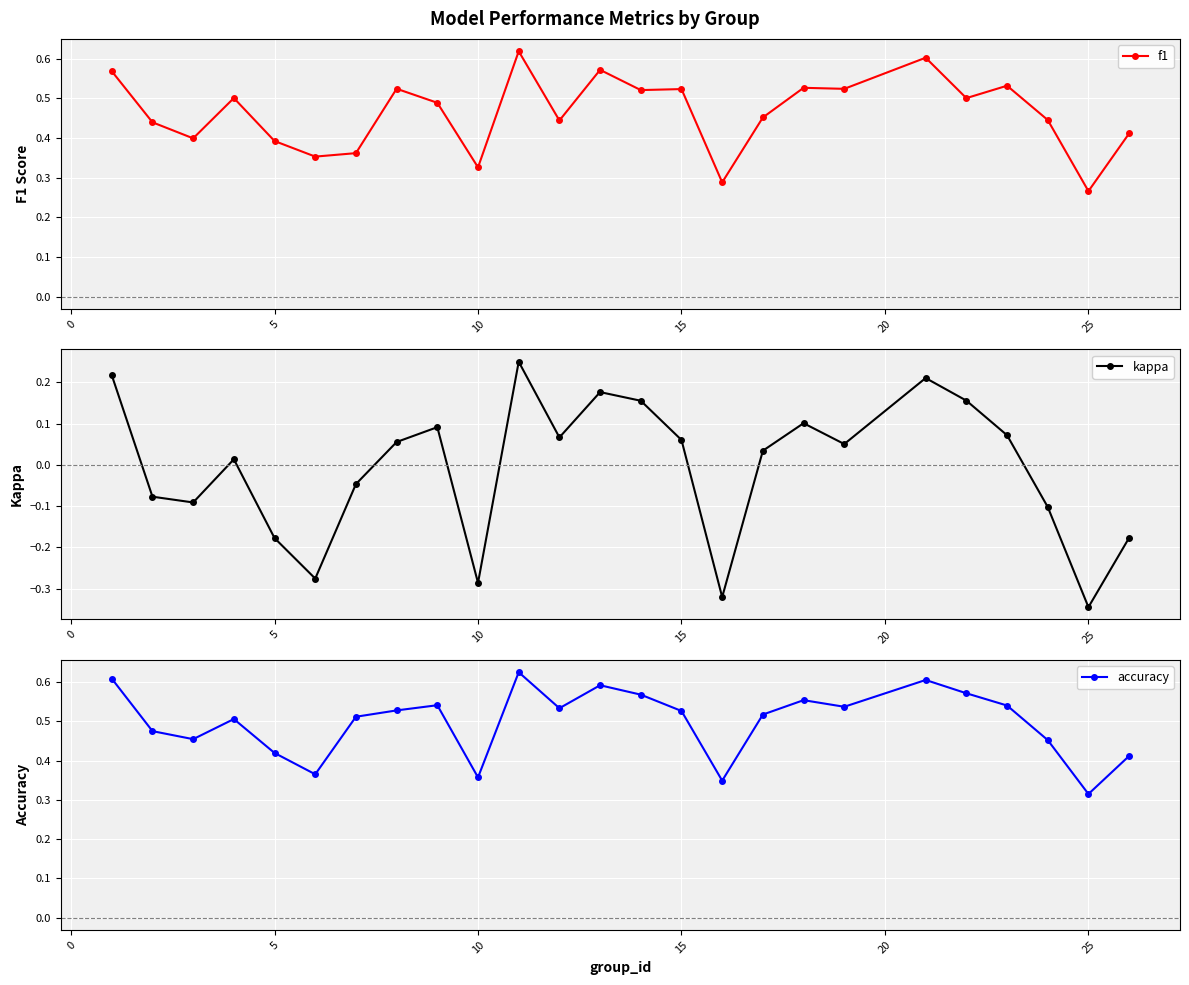

At which label does kappa reach its minimum?

25